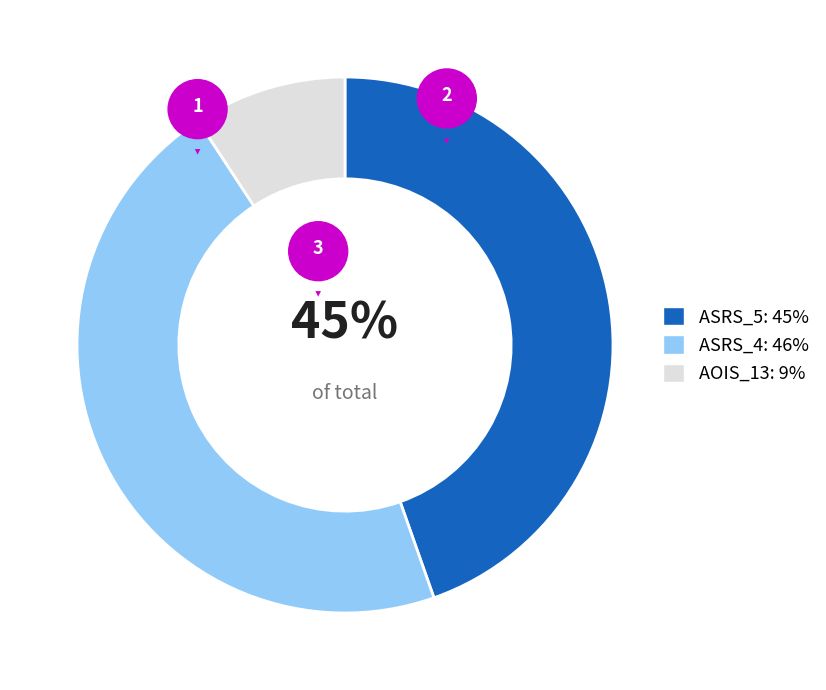

To the nearest percent, what is the average slice percentage?

33%